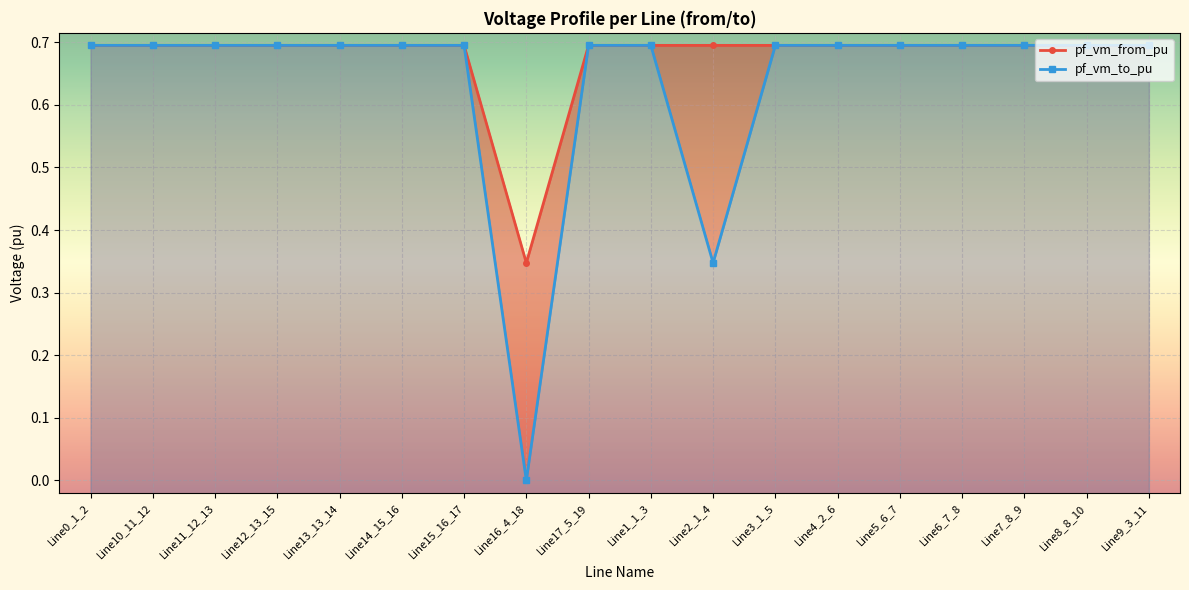

What are all the series names shown in the legend?

pf_vm_from_pu, pf_vm_to_pu